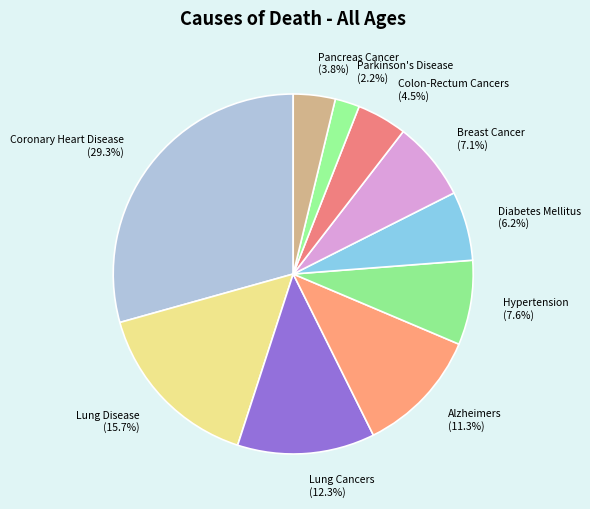

Is Lung Disease the majority of the pie?

No